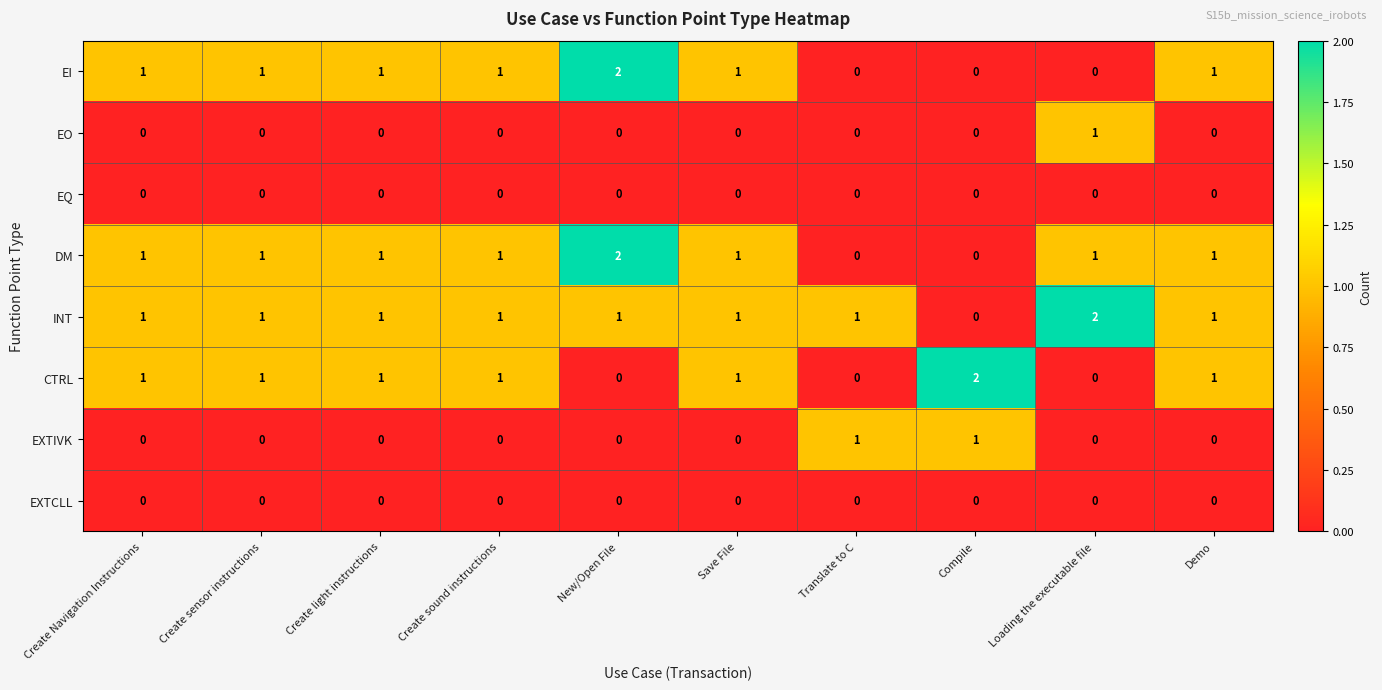

What is the sum of all CTRL values?

8